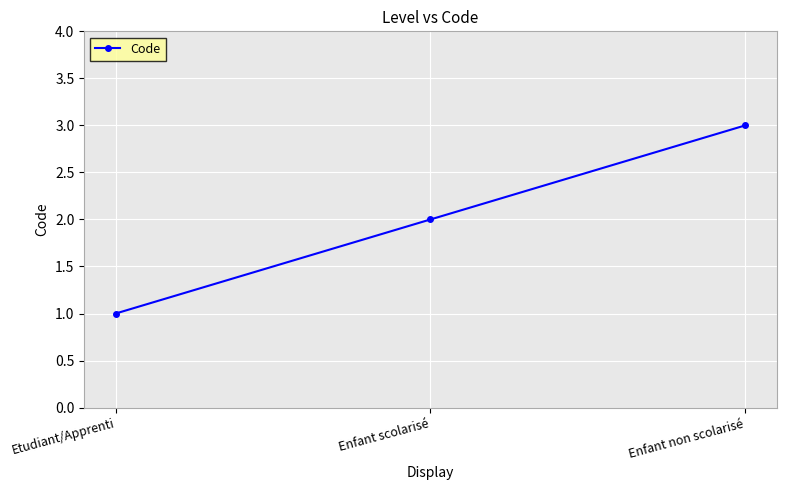

What is the value of the 3rd point from the left?

3